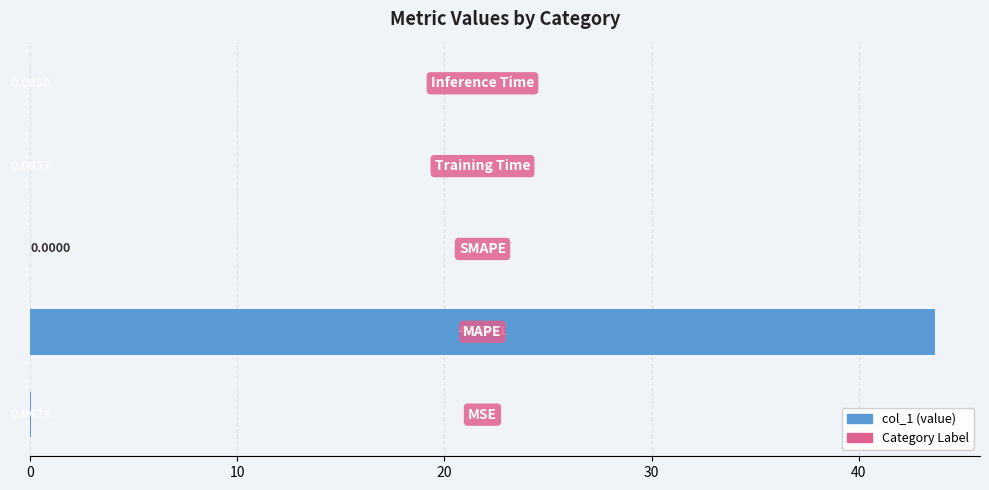

What is the sum of all values?

43.7